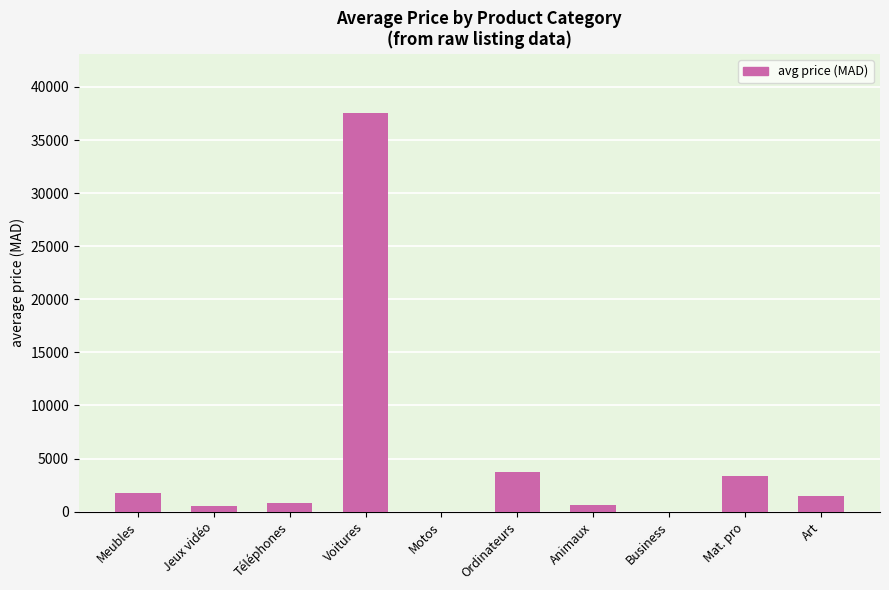

The chart shows a value of 1500 at Art. True or false?

True